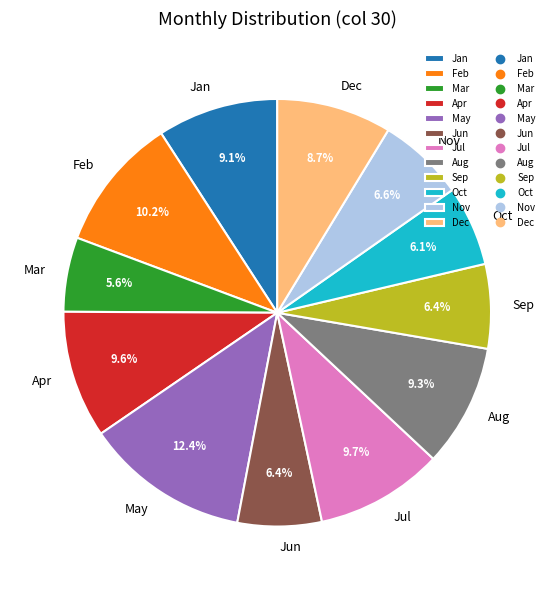

How many segments does this pie chart have?

12